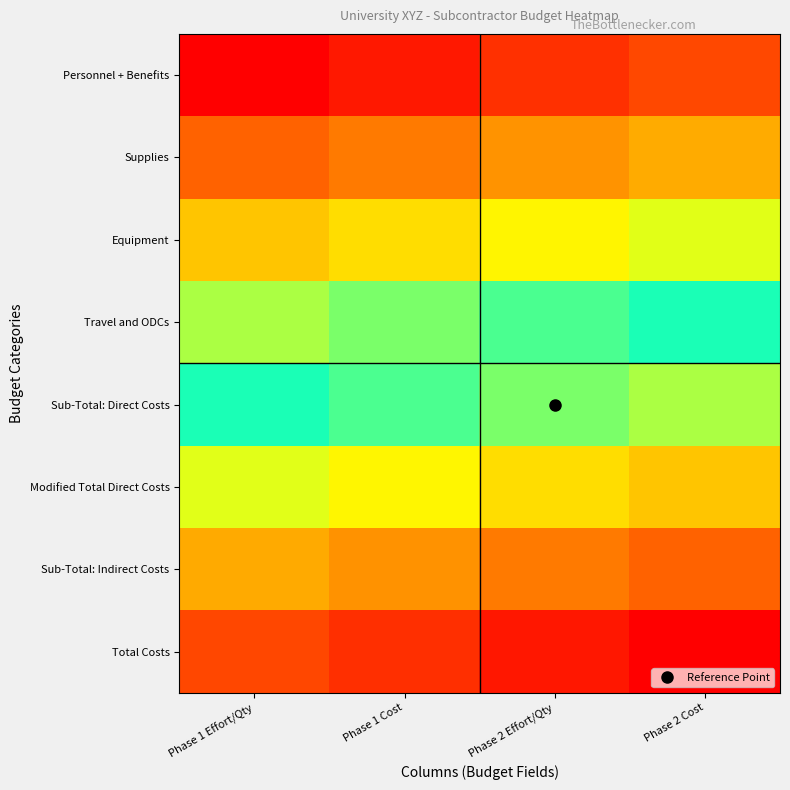

Between Phase 2 Effort/Qty and Phase 1 Effort/Qty, which is larger?

Phase 2 Effort/Qty